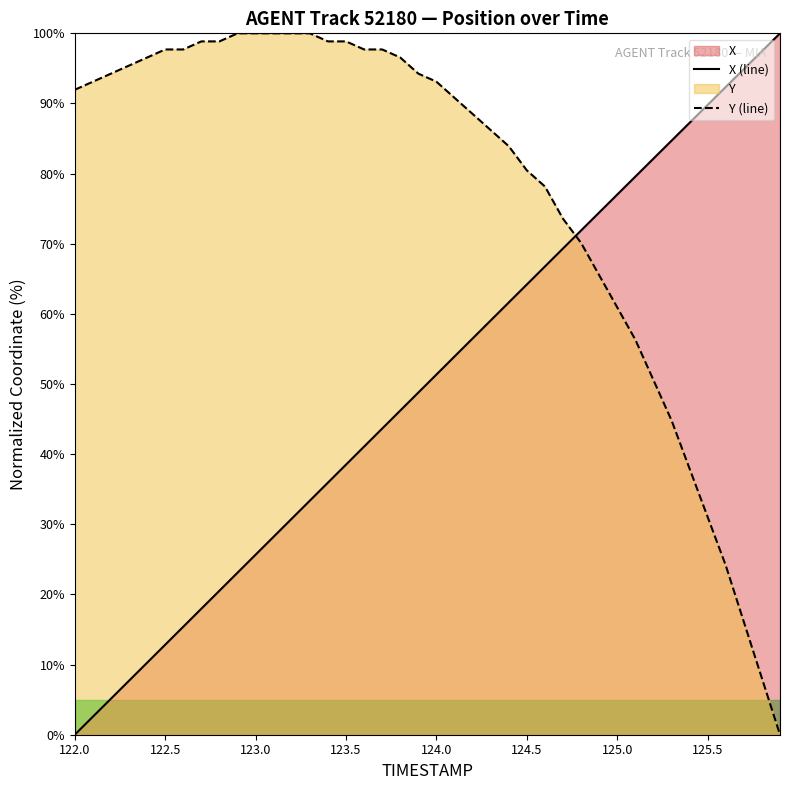

Rank the series at 124.5 from lowest to highest value.

X (line), Y (line)